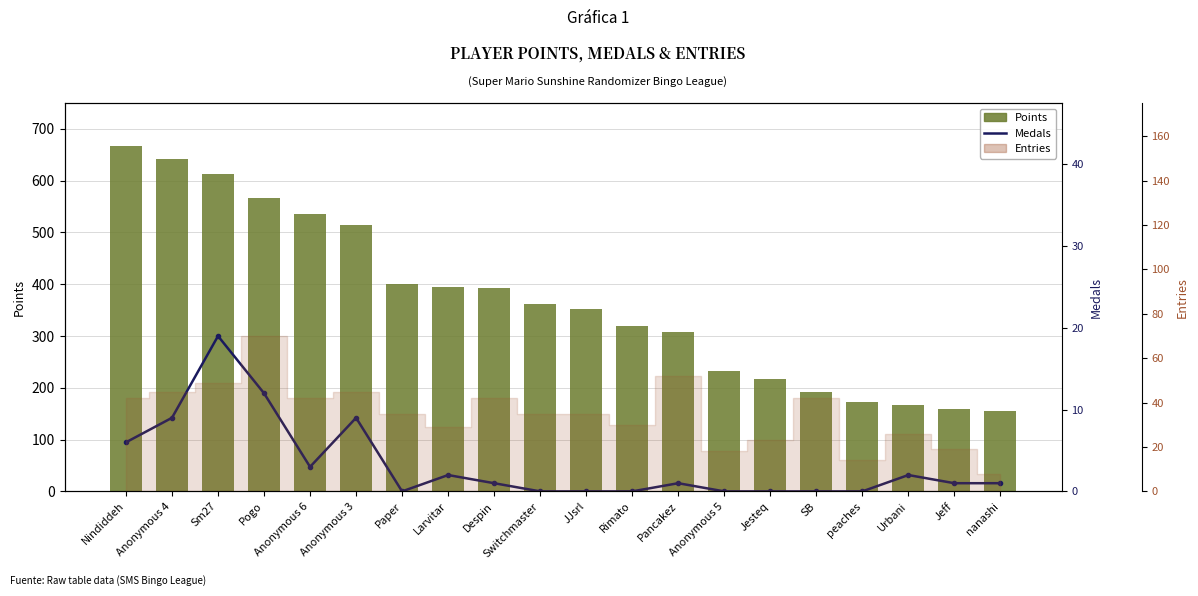

Is it true that Points equals 51 at SB?

False